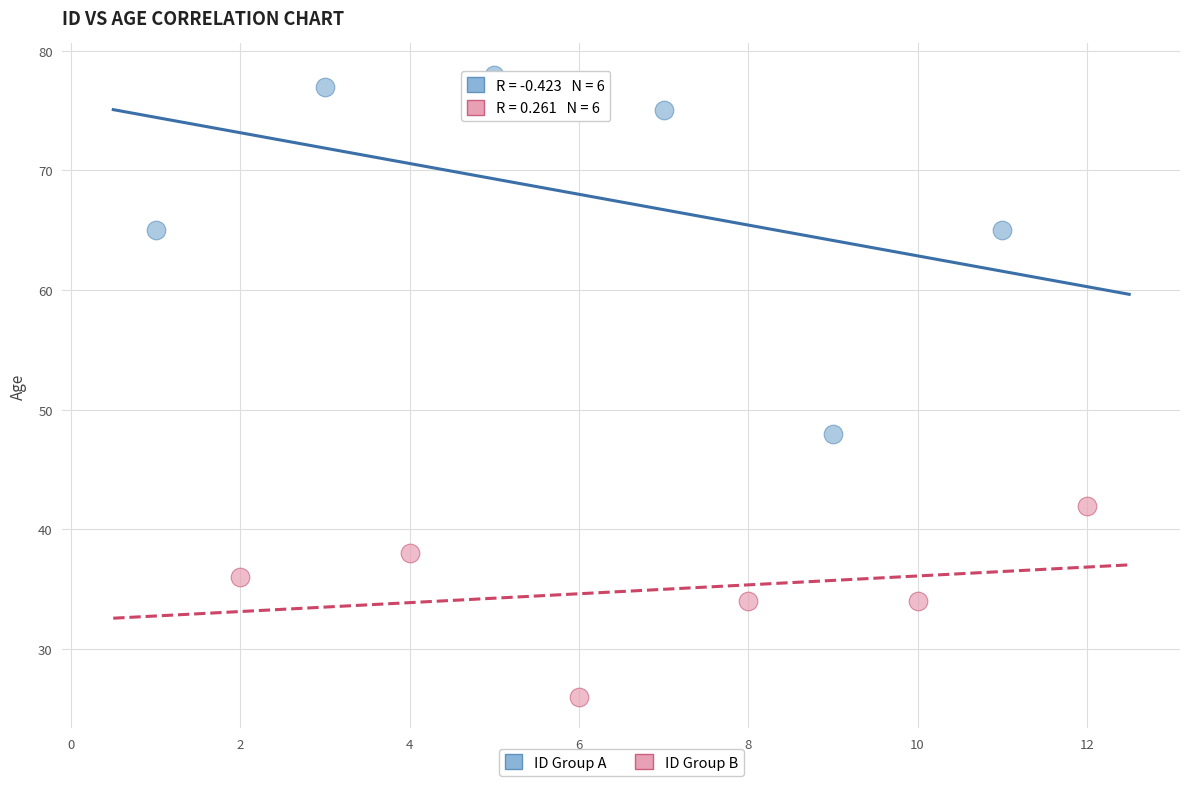

Which series contains the lowest Y value?

ID Group B